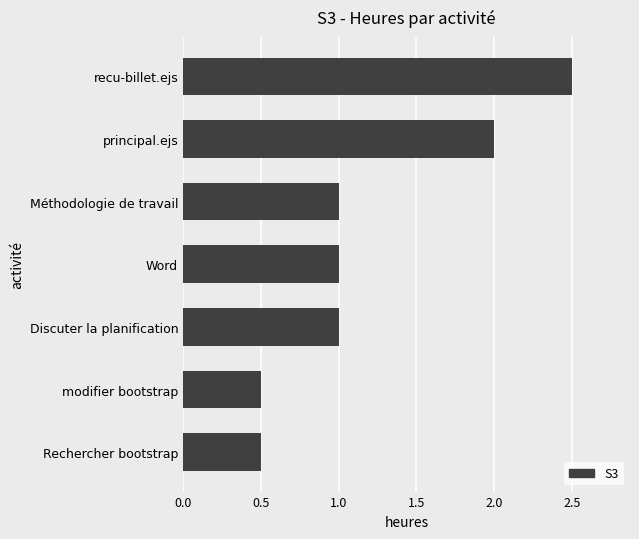

What is the difference between the maximum and minimum values?

2.0